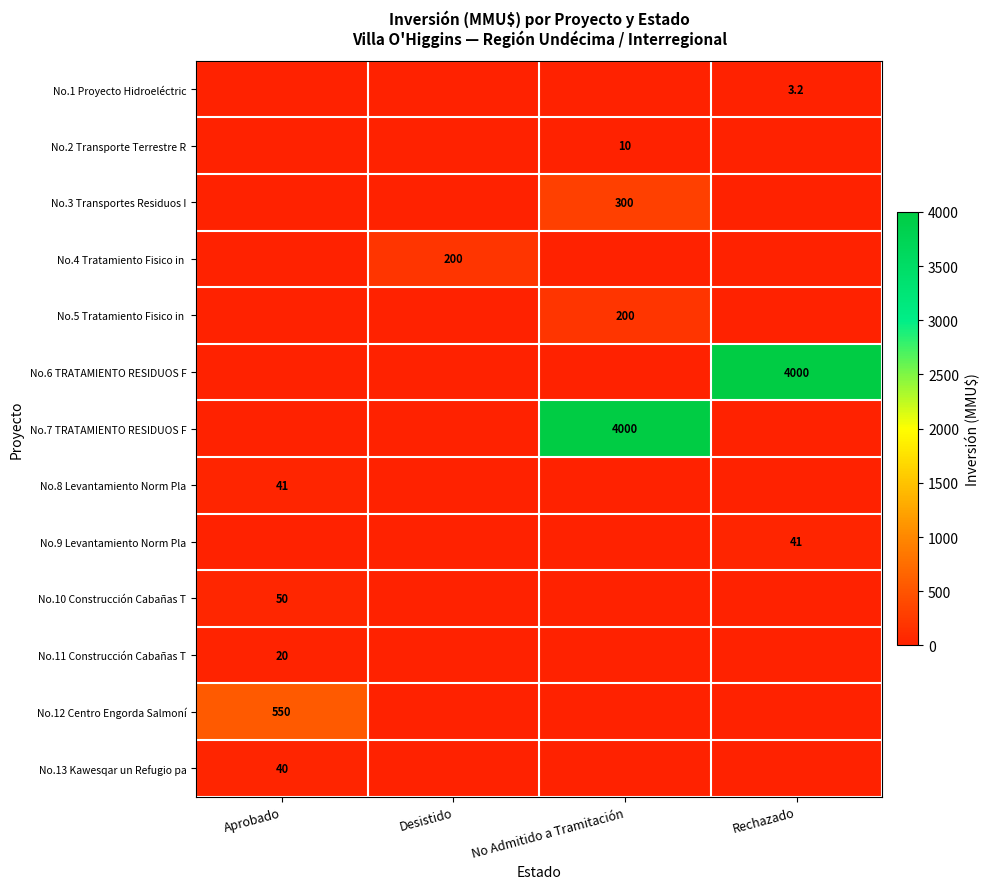

Is it true that No.10 Construcción Cabañas T equals 84.0 at Aprobado?

False